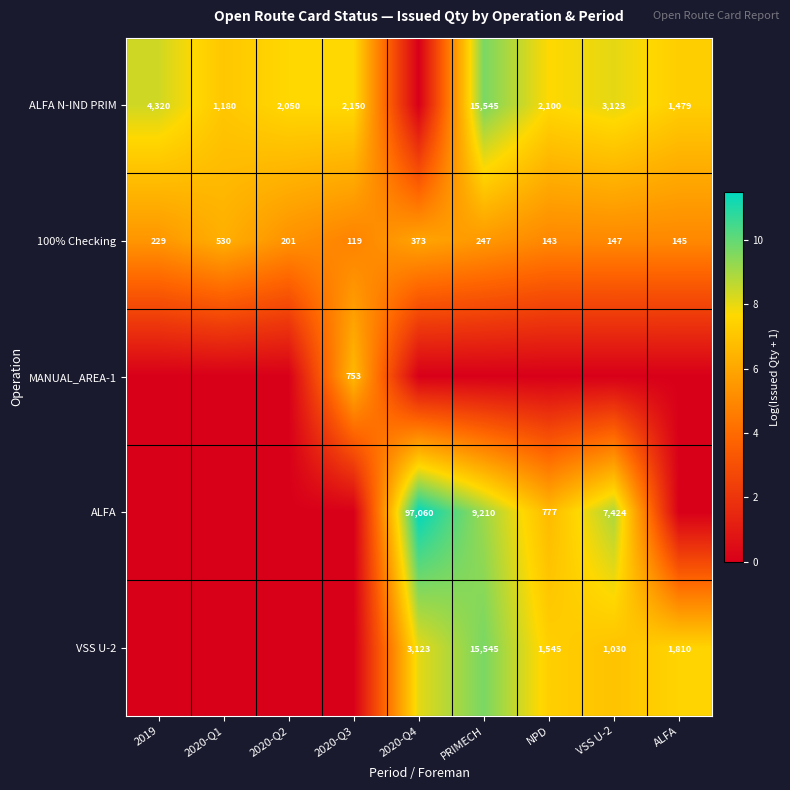

Which label corresponds to the largest value in the chart?

2020-Q4